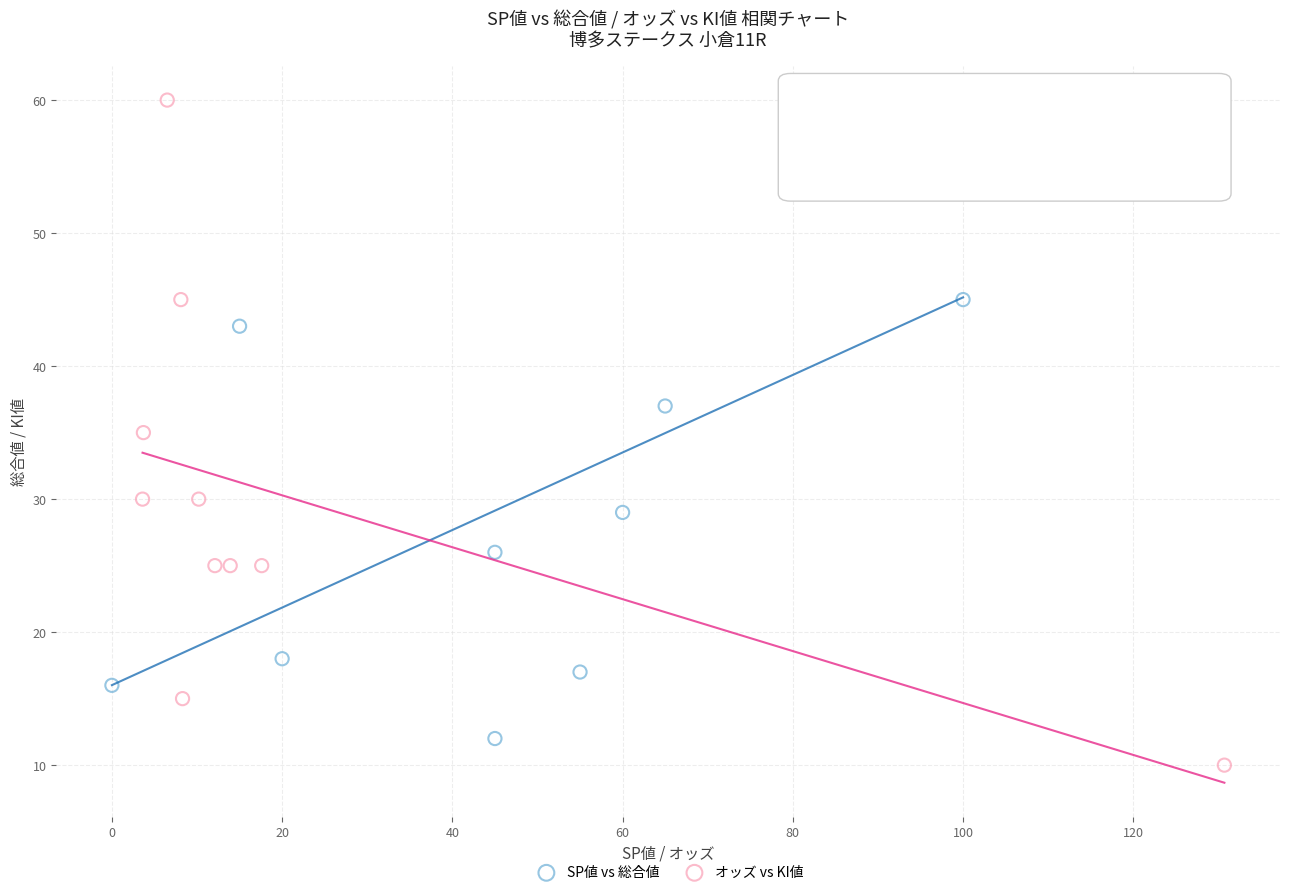

Which series has the widest spread of Y values?

オッズ vs KI値